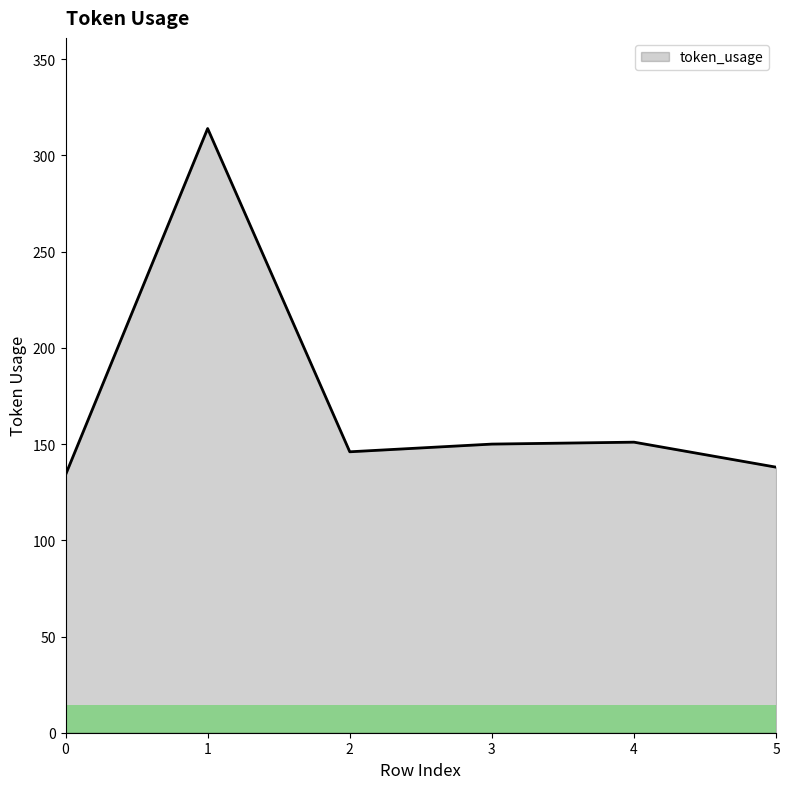

True or false: the data shows 32 at 0.

False